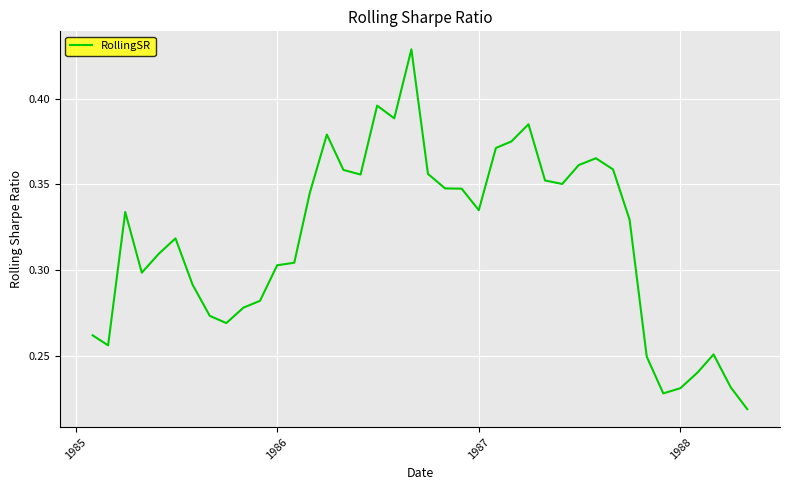

How many lines are shown in the chart?

1